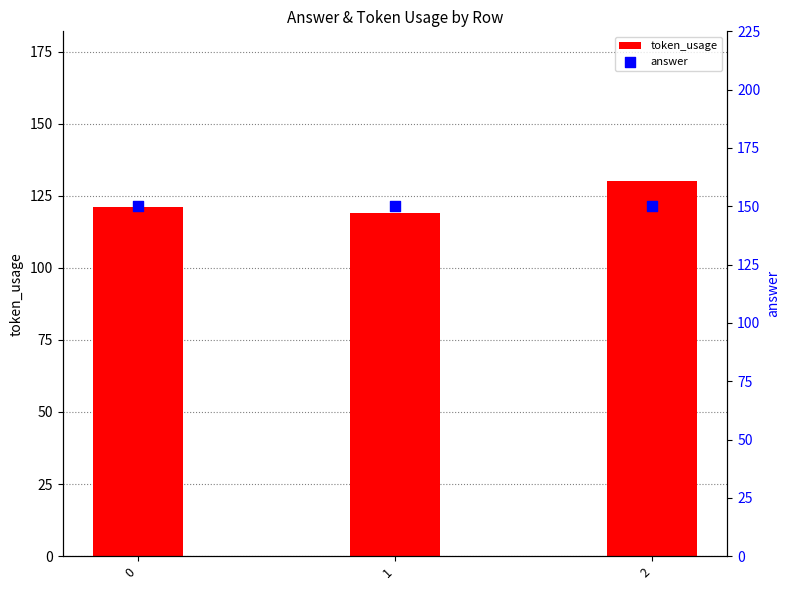

Which series contains the lowest Y value?

token_usage